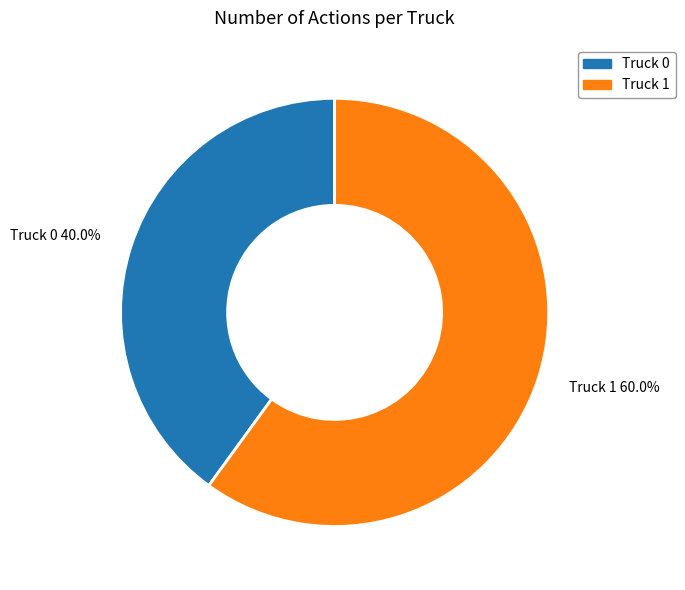

How much of the chart is everything except Truck 0?

60.0%